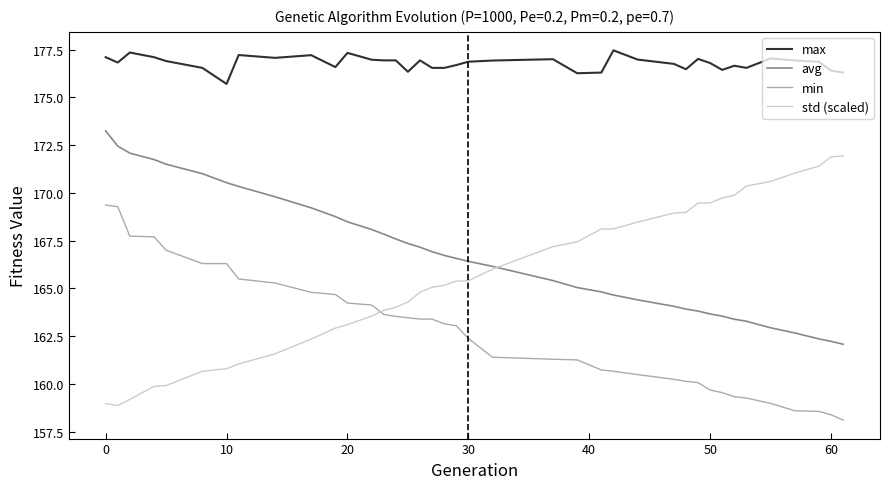

Which series has the widest spread of values?

std (scaled)